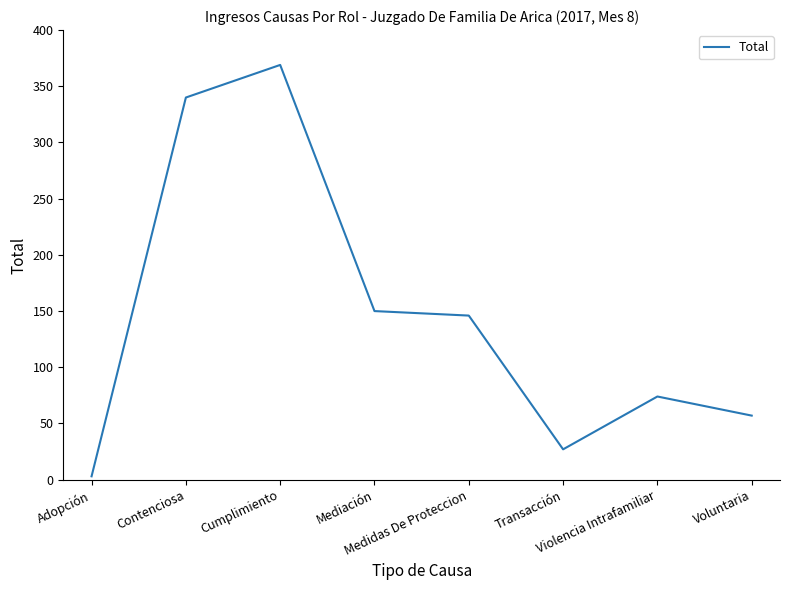

Reading right to left, transcribe all the data shown in this chart.

Voluntaria=57	Violencia Intrafamiliar=74	Transacción=27	Medidas De Proteccion=146	Mediación=150	Cumplimiento=369	Contenciosa=340	Adopción=3